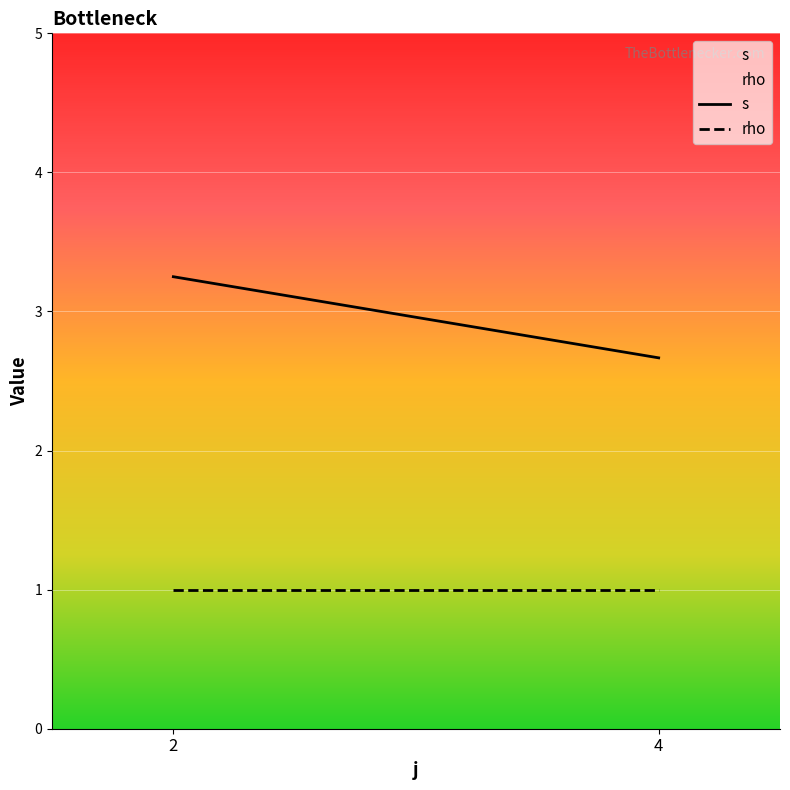

True or false: rho and s intersect in this chart.

False